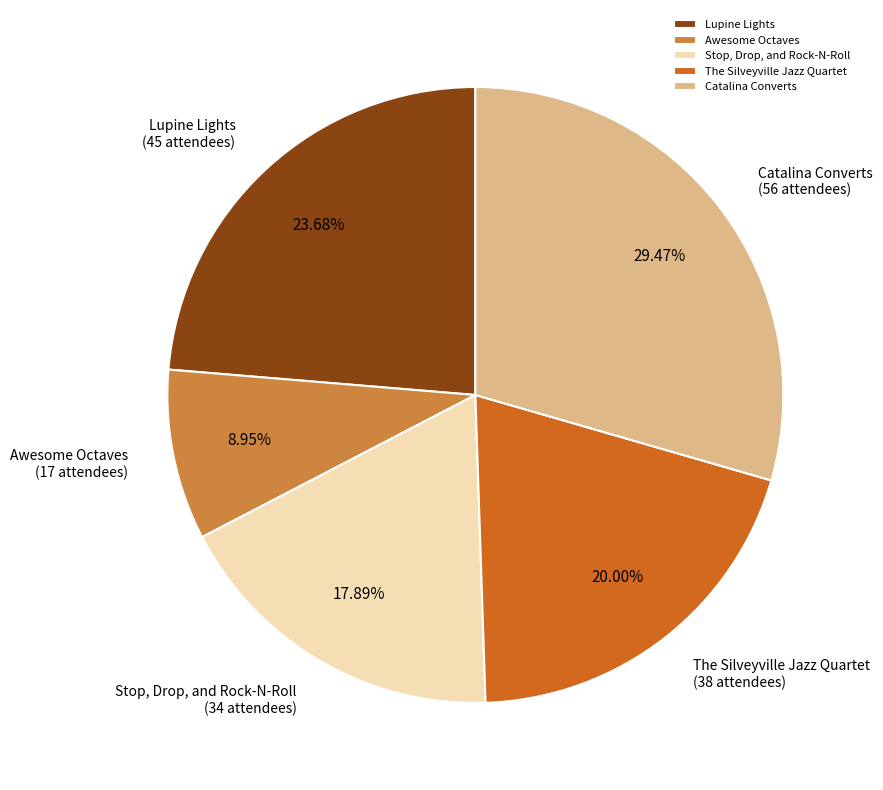

What is the smallest slice in the pie chart?

Awesome Octaves